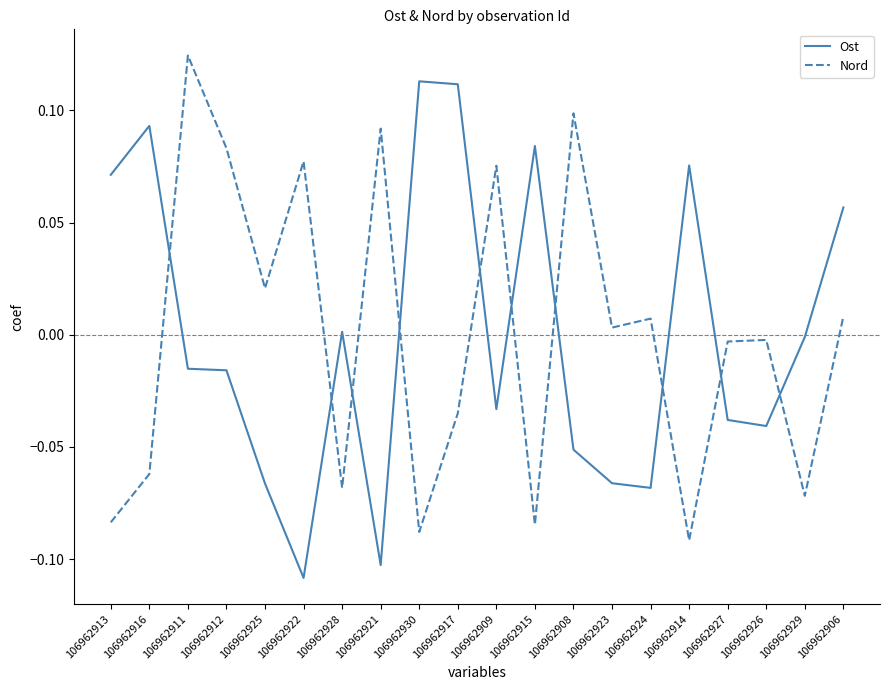

What are all the series names shown in the legend?

Ost, Nord